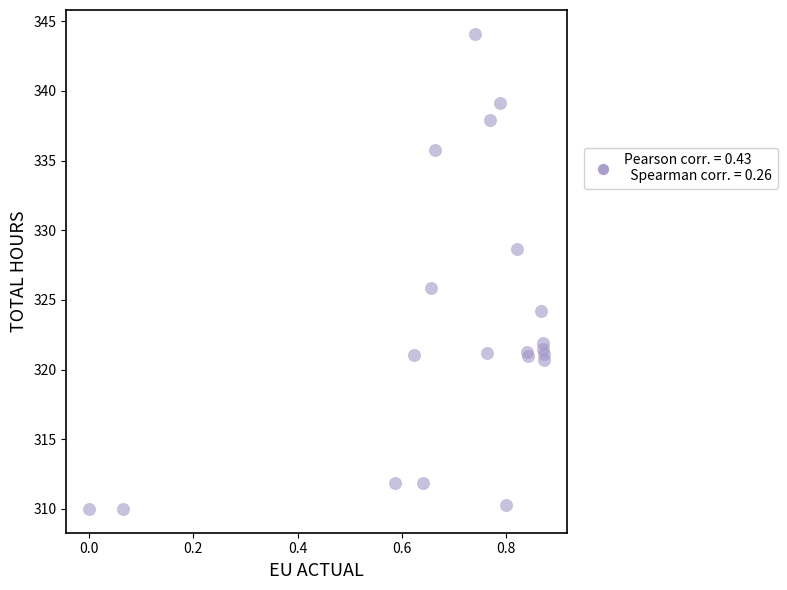

What Y value in the scatter plot is closest to 327?

325.9